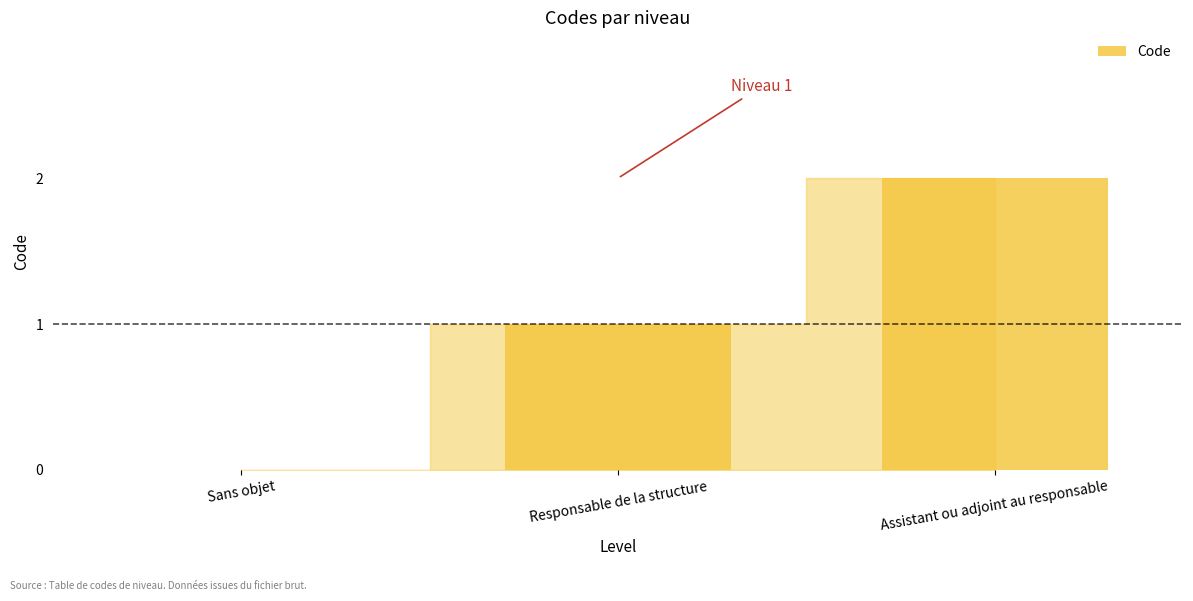

Which label corresponds to the largest value in the chart?

Assistant ou adjoint au responsable